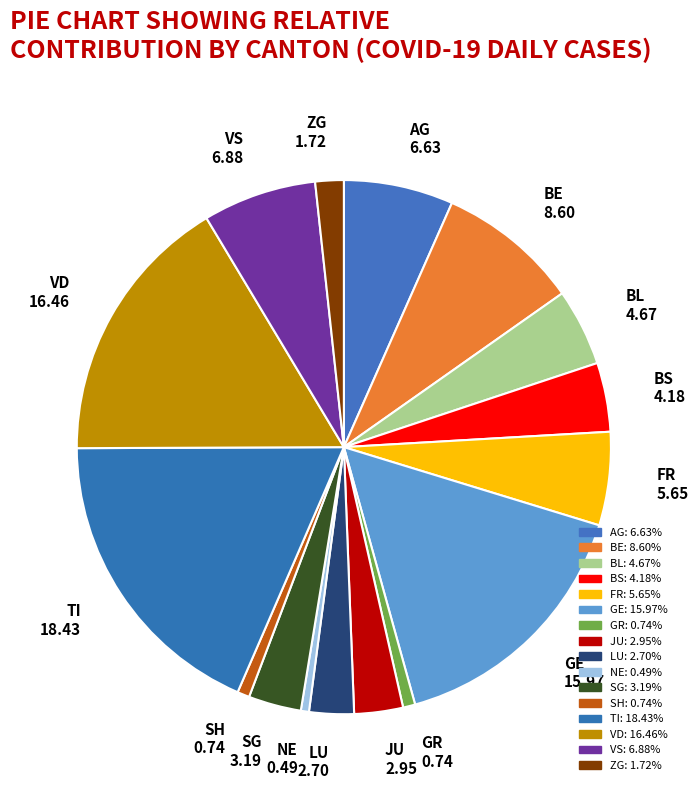

Does BS 4.18 represent more than half of the total?

No